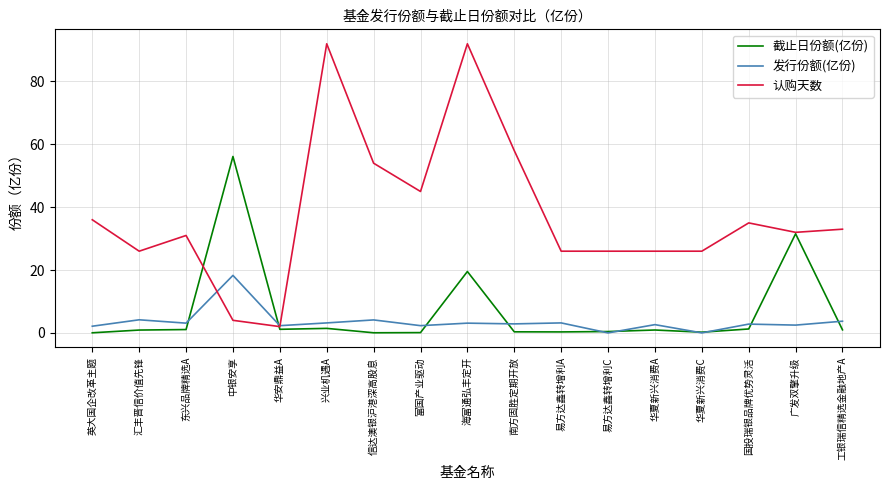

Which series changed the most between 华安鼎益A and 国投瑞银品牌优势灵活?

认购天数